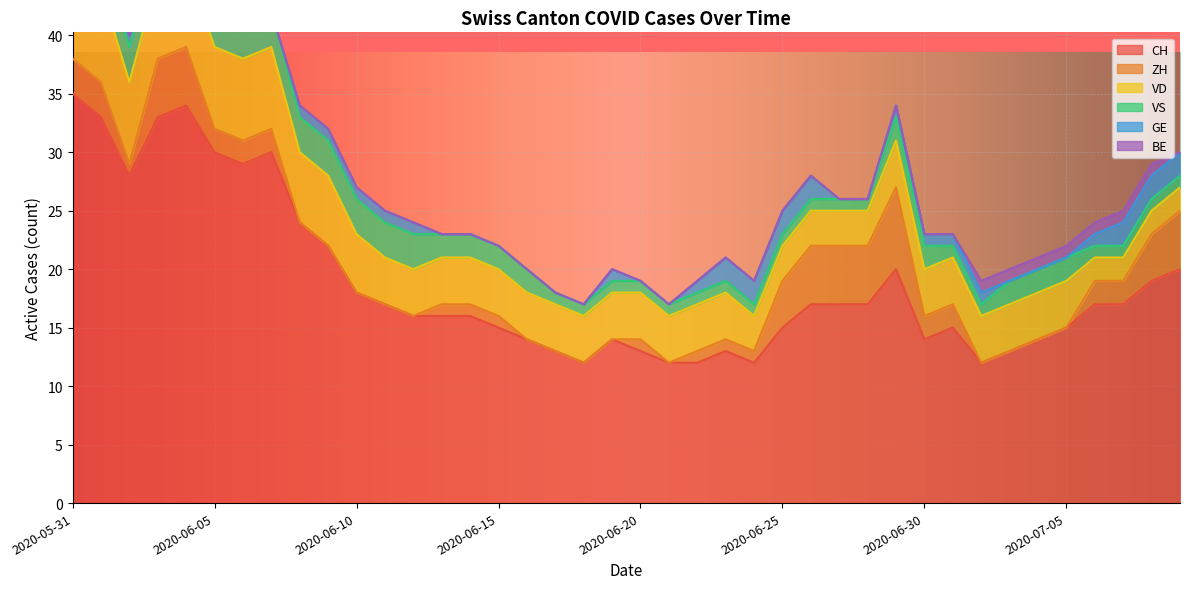

Reading left to right, extract all data points from this chart.

CH: 35	33	28	33	34	30	29	30	24	22	18	17	16	16	16	15	14	13	12	14	13	12	12	13	12	15	17	17	17	20	14	15	12	13	14	15	17	17	19	20
ZH: 3	3	1	5	5	2	2	2	0	0	0	0	0	1	1	1	0	0	0	0	1	0	1	1	1	4	5	5	5	7	2	2	0	0	0	0	2	2	4	5
VD: 8	8	7	7	7	7	7	7	6	6	5	4	4	4	4	4	4	4	4	4	4	4	4	4	3	3	3	3	3	4	4	4	4	4	4	4	2	2	2	2
VS: 5	3	3	3	3	3	3	3	3	3	3	3	3	2	2	2	2	1	1	1	1	1	1	1	1	1	1	1	1	2	2	1	1	2	2	2	1	1	1	1
GE: 0	0	1	1	1	1	0	0	1	1	1	1	1	0	0	0	0	0	0	1	0	0	1	2	2	2	2	0	0	1	1	1	1	0	0	0	1	2	2	2
BE: 1	1	0	0	0	0	0	0	0	0	0	0	0	0	0	0	0	0	0	0	0	0	0	0	0	0	0	0	0	0	0	0	1	1	1	1	1	1	1	0